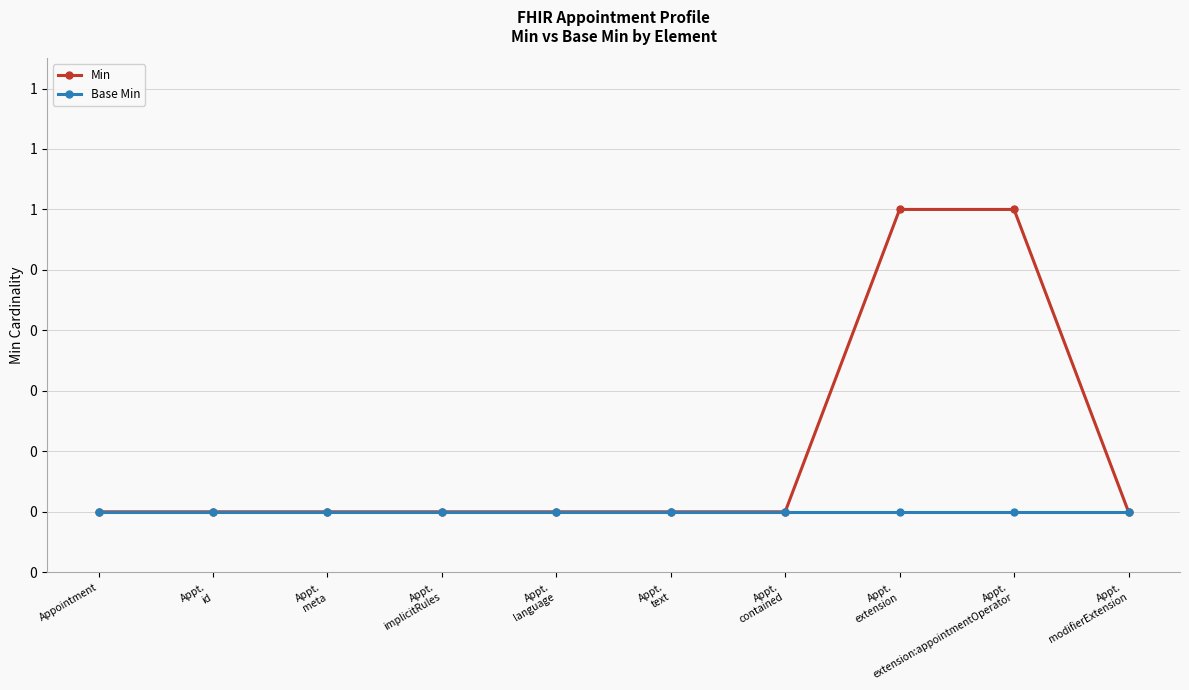

True or false: Min and Base Min intersect in this chart.

False